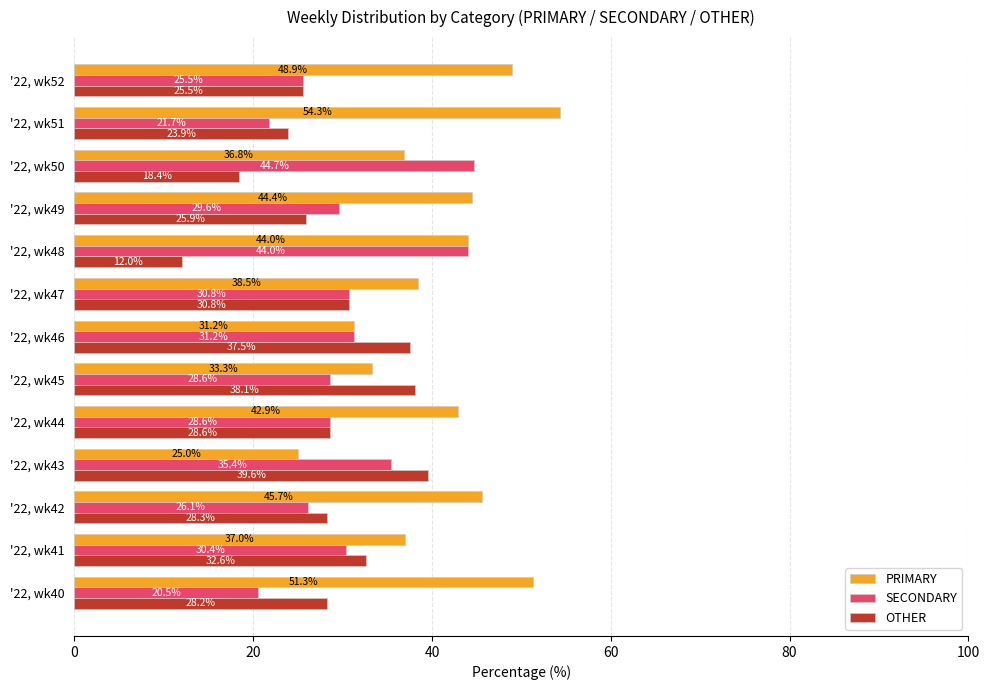

What is the lowest value of the OTHER series?

12.0